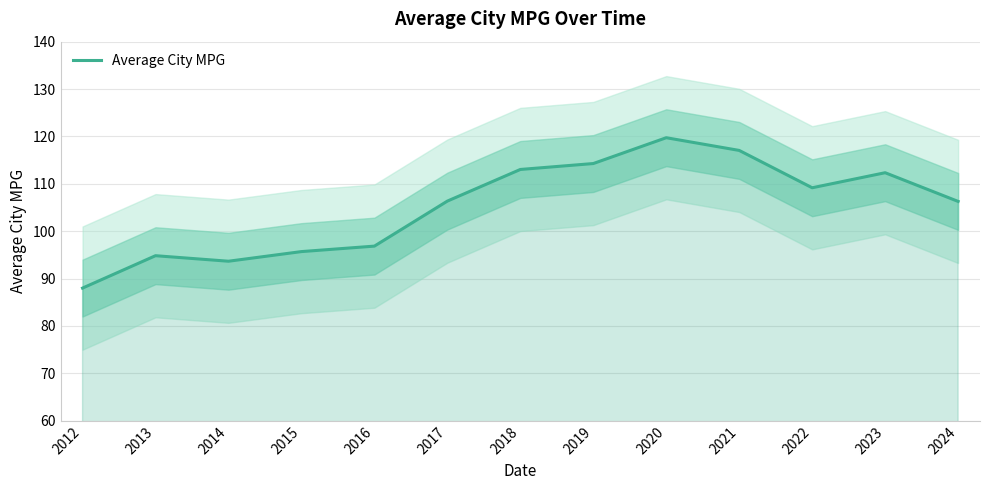

At which category does the data reach its first local valley?

2014